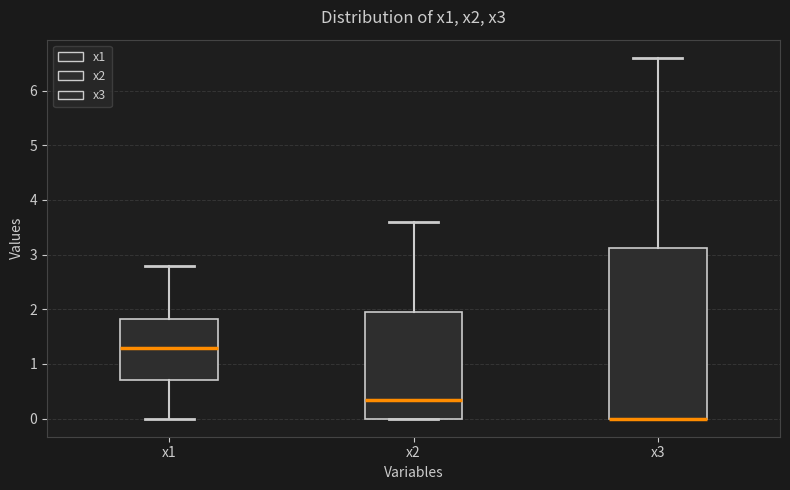

Comparing the boxes themselves (not the whiskers), which one is the tallest?

x3